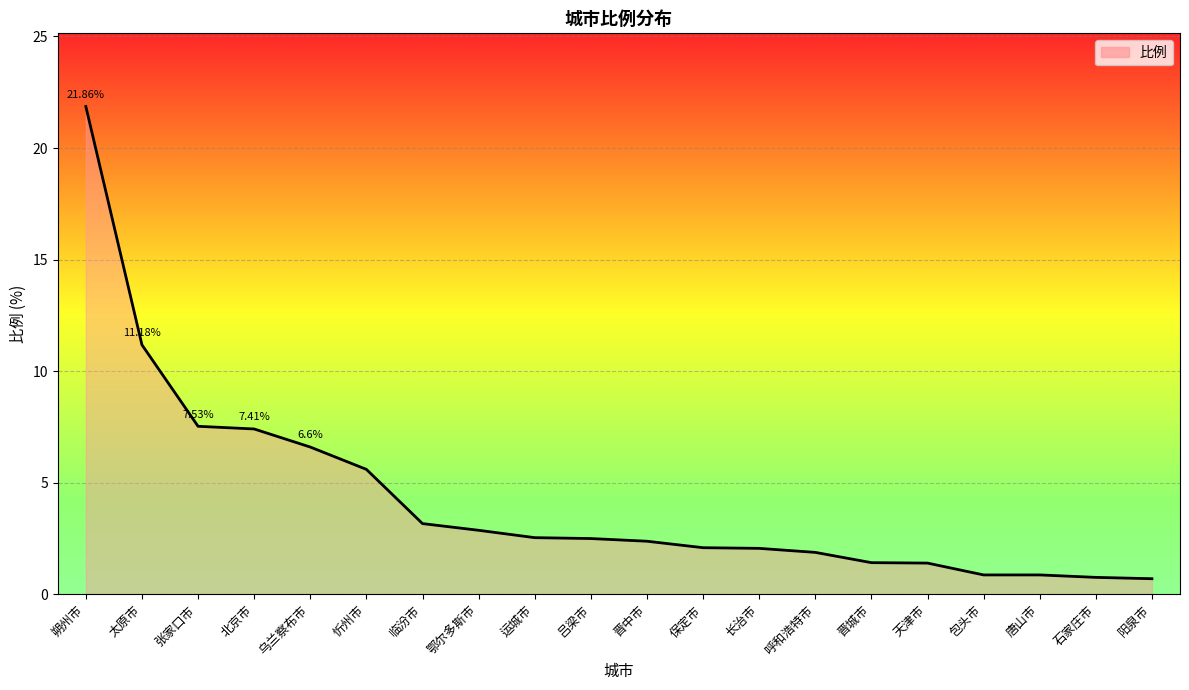

What is the minimum value shown in the chart?

0.7